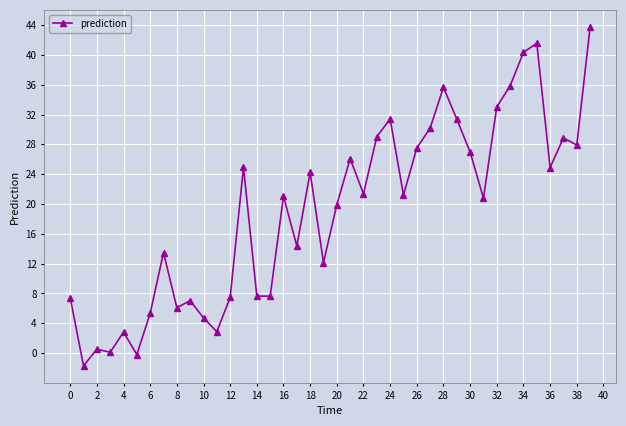

What is the average value?

19.1